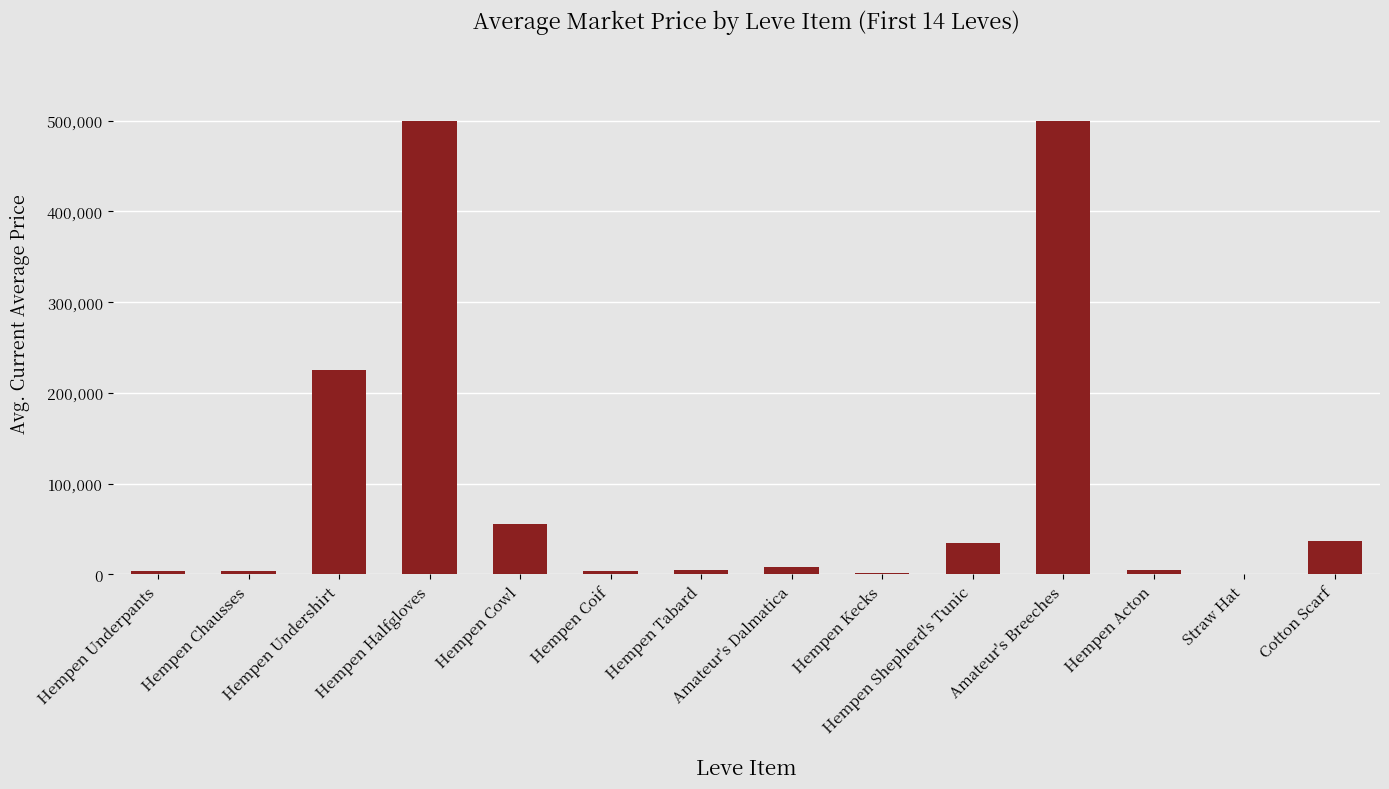

The value at Hempen Cowl is 55177.5. True or false?

True